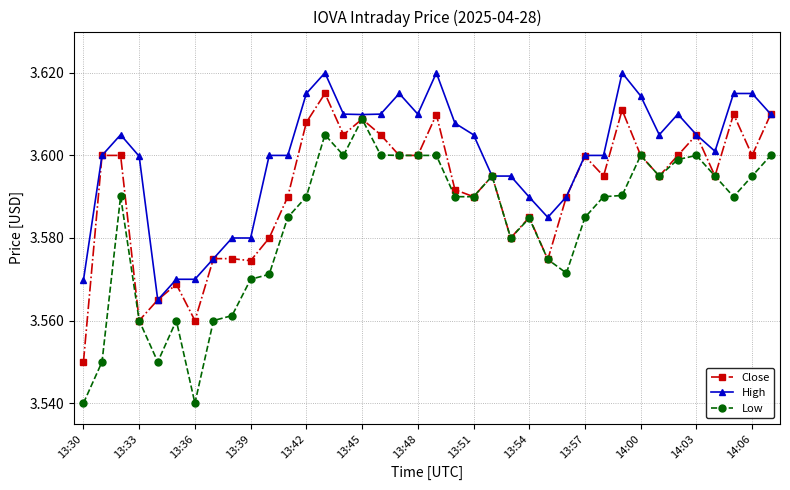

At how many categories does at least one series exceed 3?

38